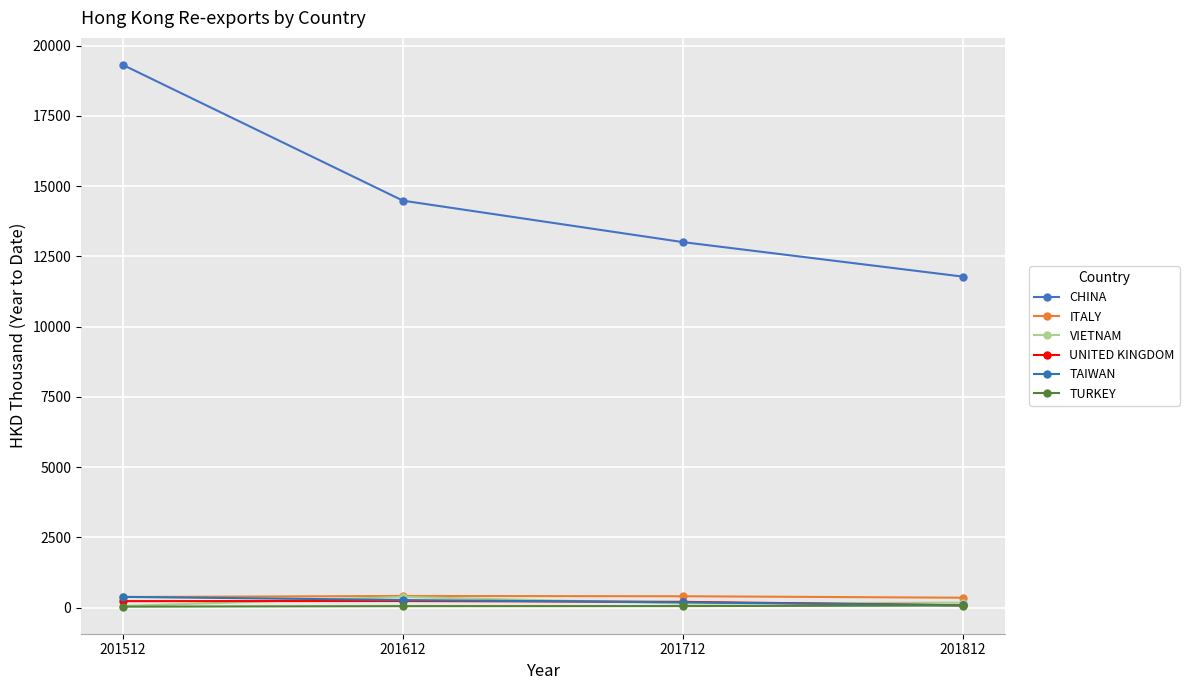

The UNITED KINGDOM series shows 227.8 at 201512. True or false?

True